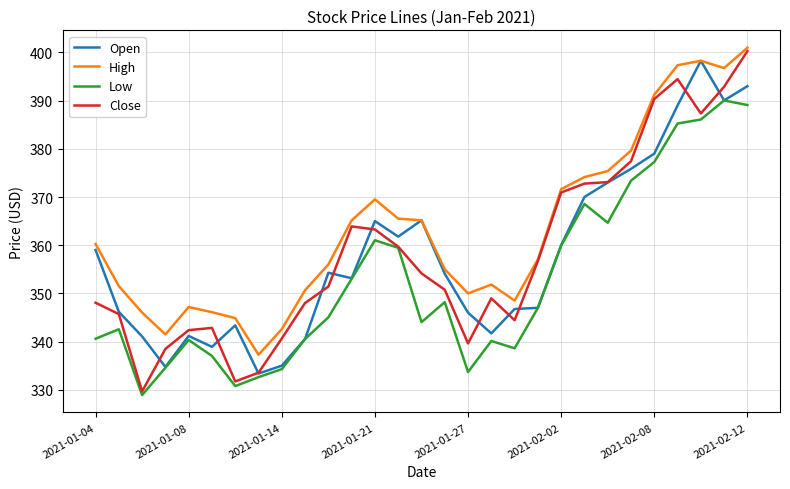

Which series has the largest total across all categories?

High